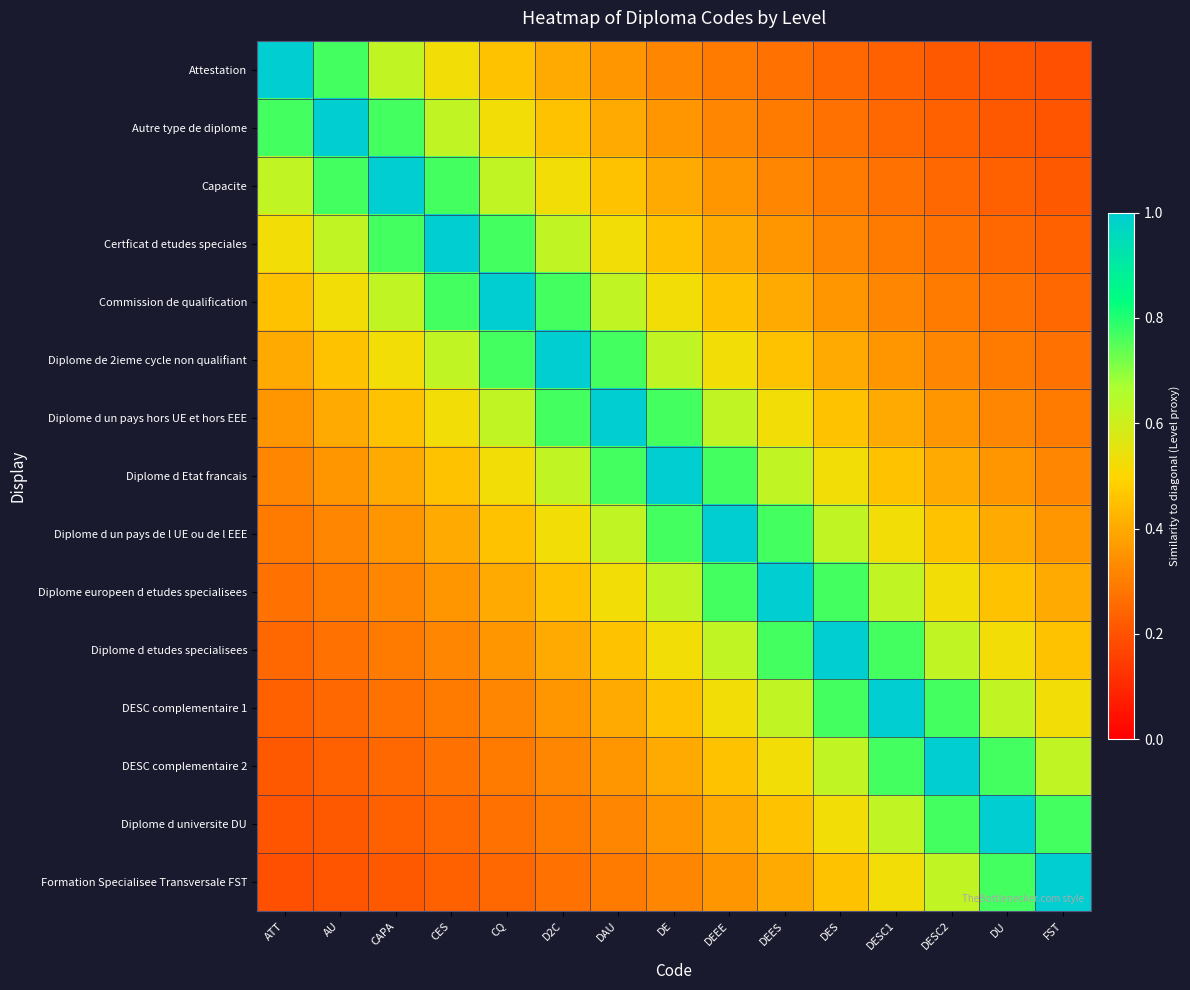

Which series has the widest spread of values?

Attestation